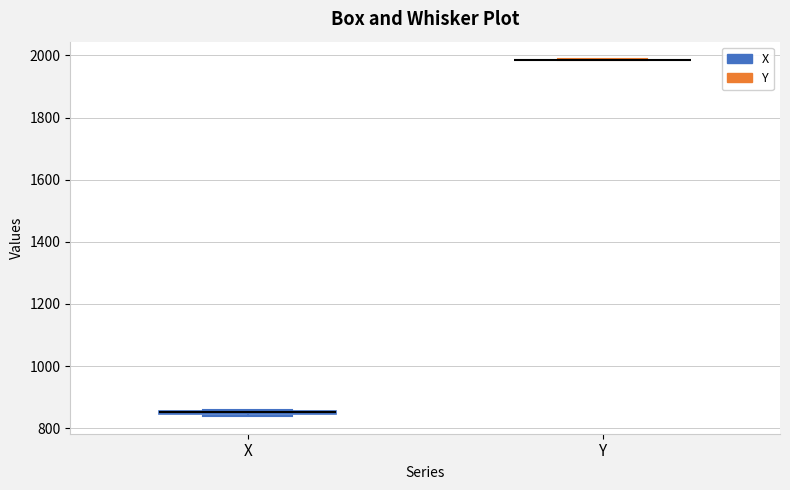

Where is the lower edge of the box for X on the y-axis? The values are not printed on the chart, so give them approximately, as read against the axis.

840